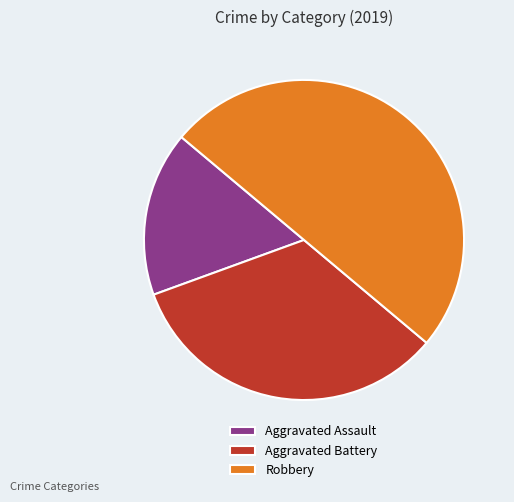

Do Robbery and Aggravated Assault together represent more than half of the pie?

Yes